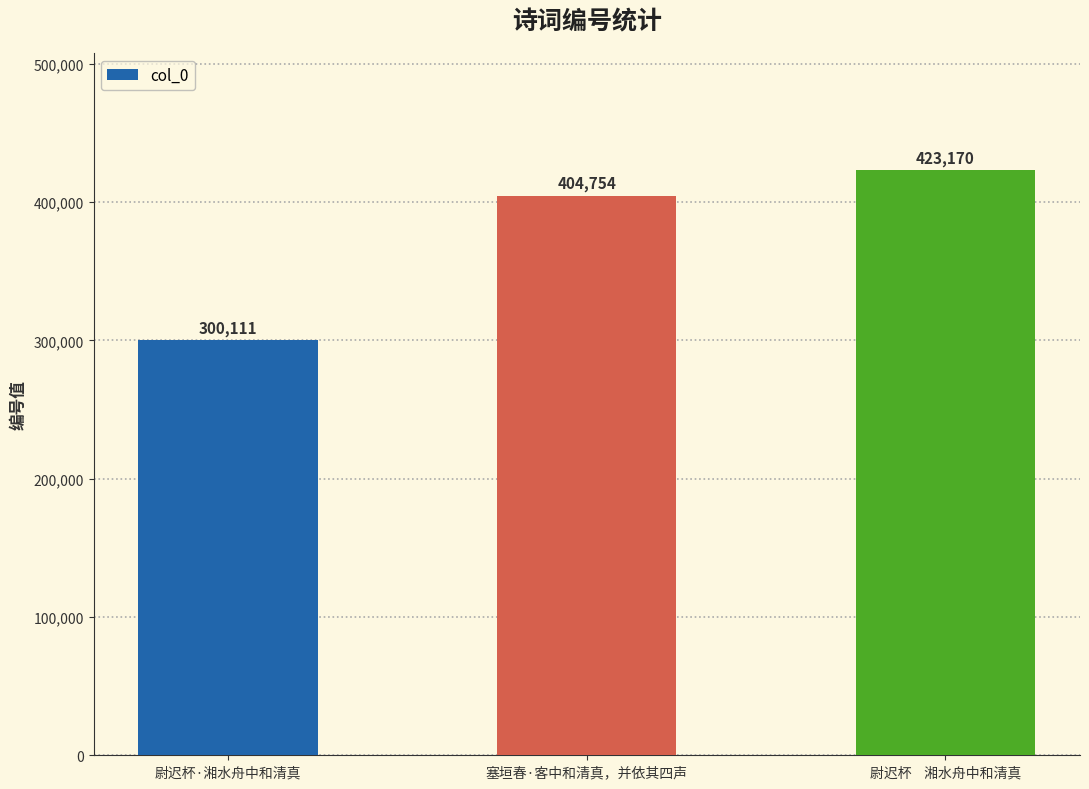

Read the value at 塞垣春·客中和清真，并依其四声, to the nearest 10.

404750